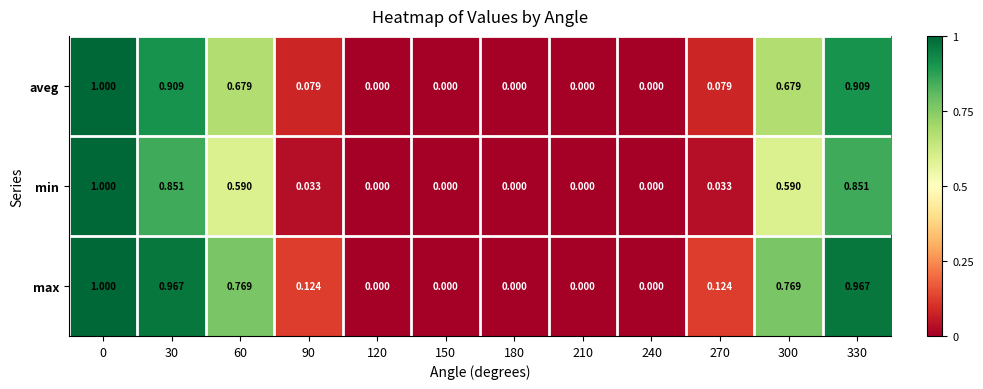

Is the value of max at 270 greater than the value of min at 90?

Yes